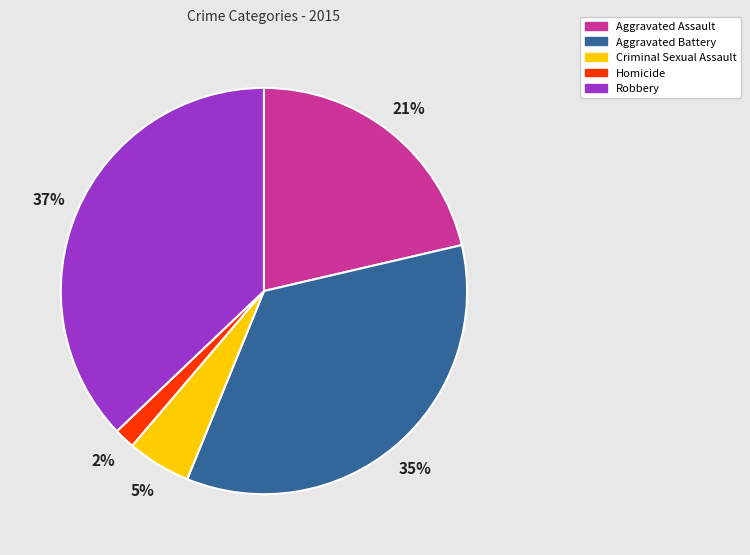

Approximately how many times larger is the value at Criminal Sexual Assault compared to Robbery?

0.1